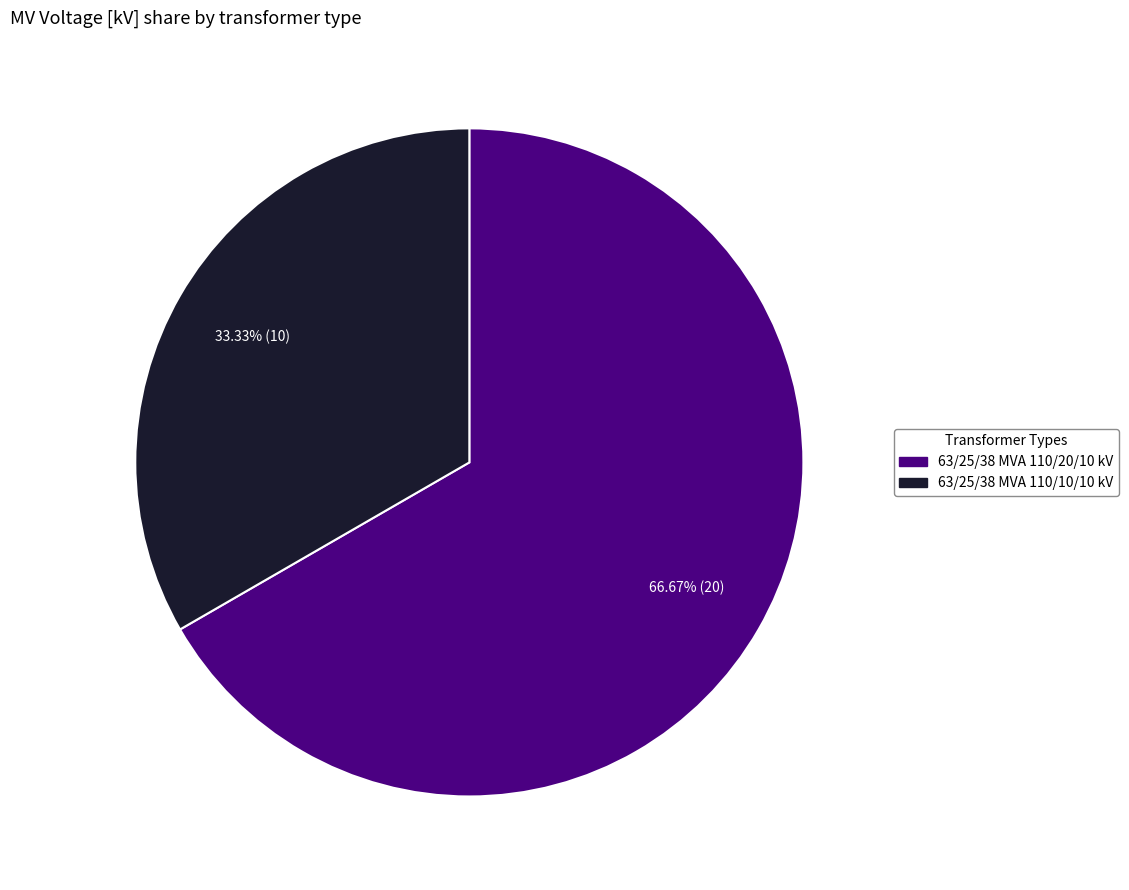

Is there a majority slice in this chart?

Yes